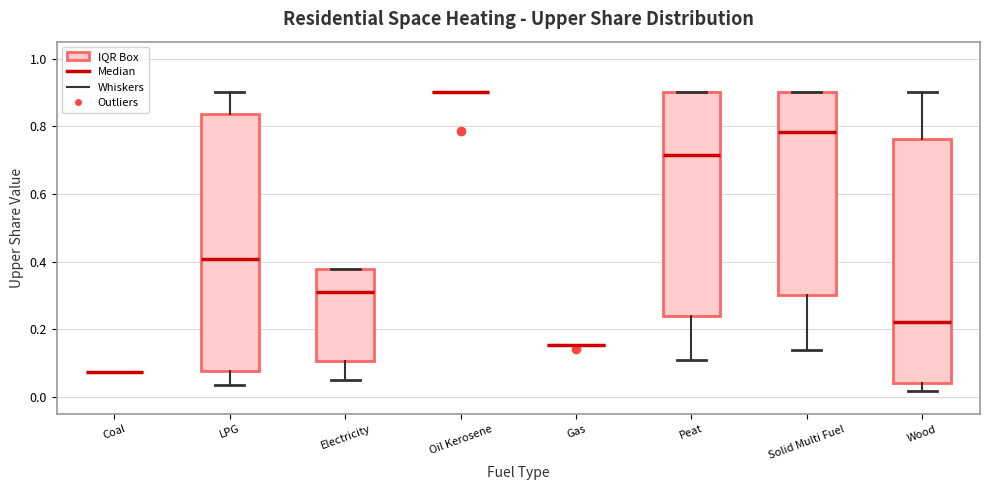

Which box is the tallest, from its lower edge to its upper edge?

LPG